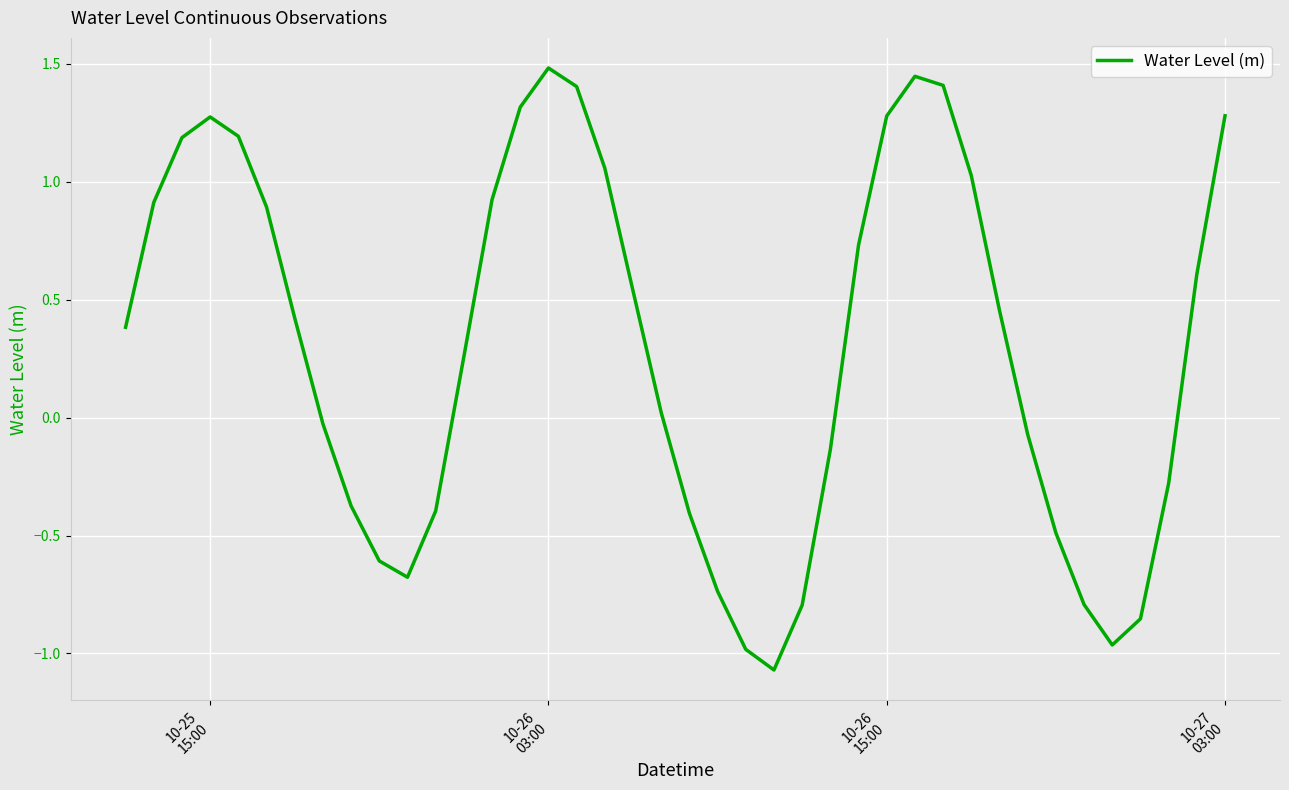

What is the maximum value shown in the chart?

1.5